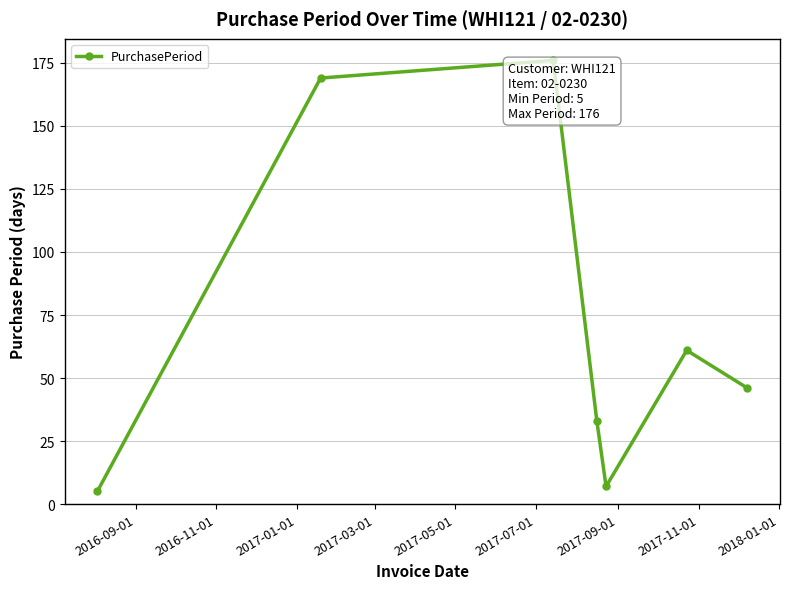

What is the value of the 3rd point from the left?

176